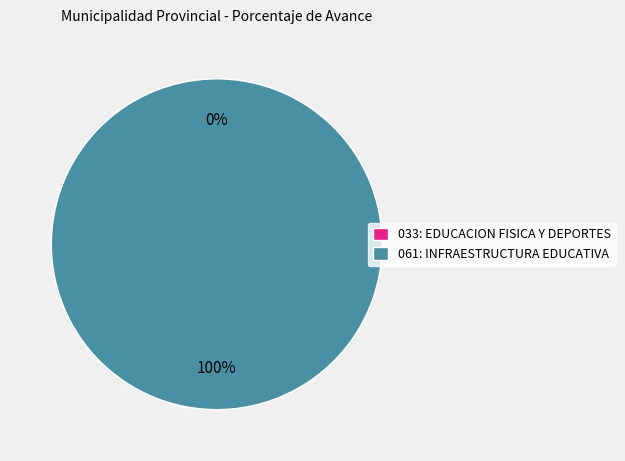

To the nearest percent, what is the combined percentage of 061: INFRAESTRUCTURA EDUCATIVA and 033: EDUCACION FISICA Y DEPORTES?

100%